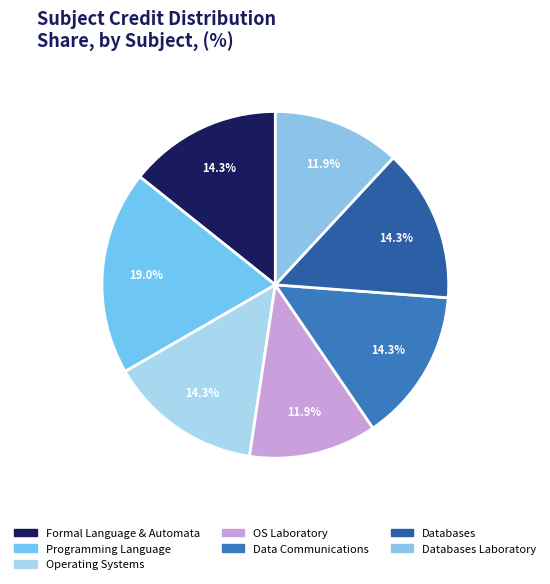

Which category has the smallest portion of the pie?

Operating Systems Laboratory